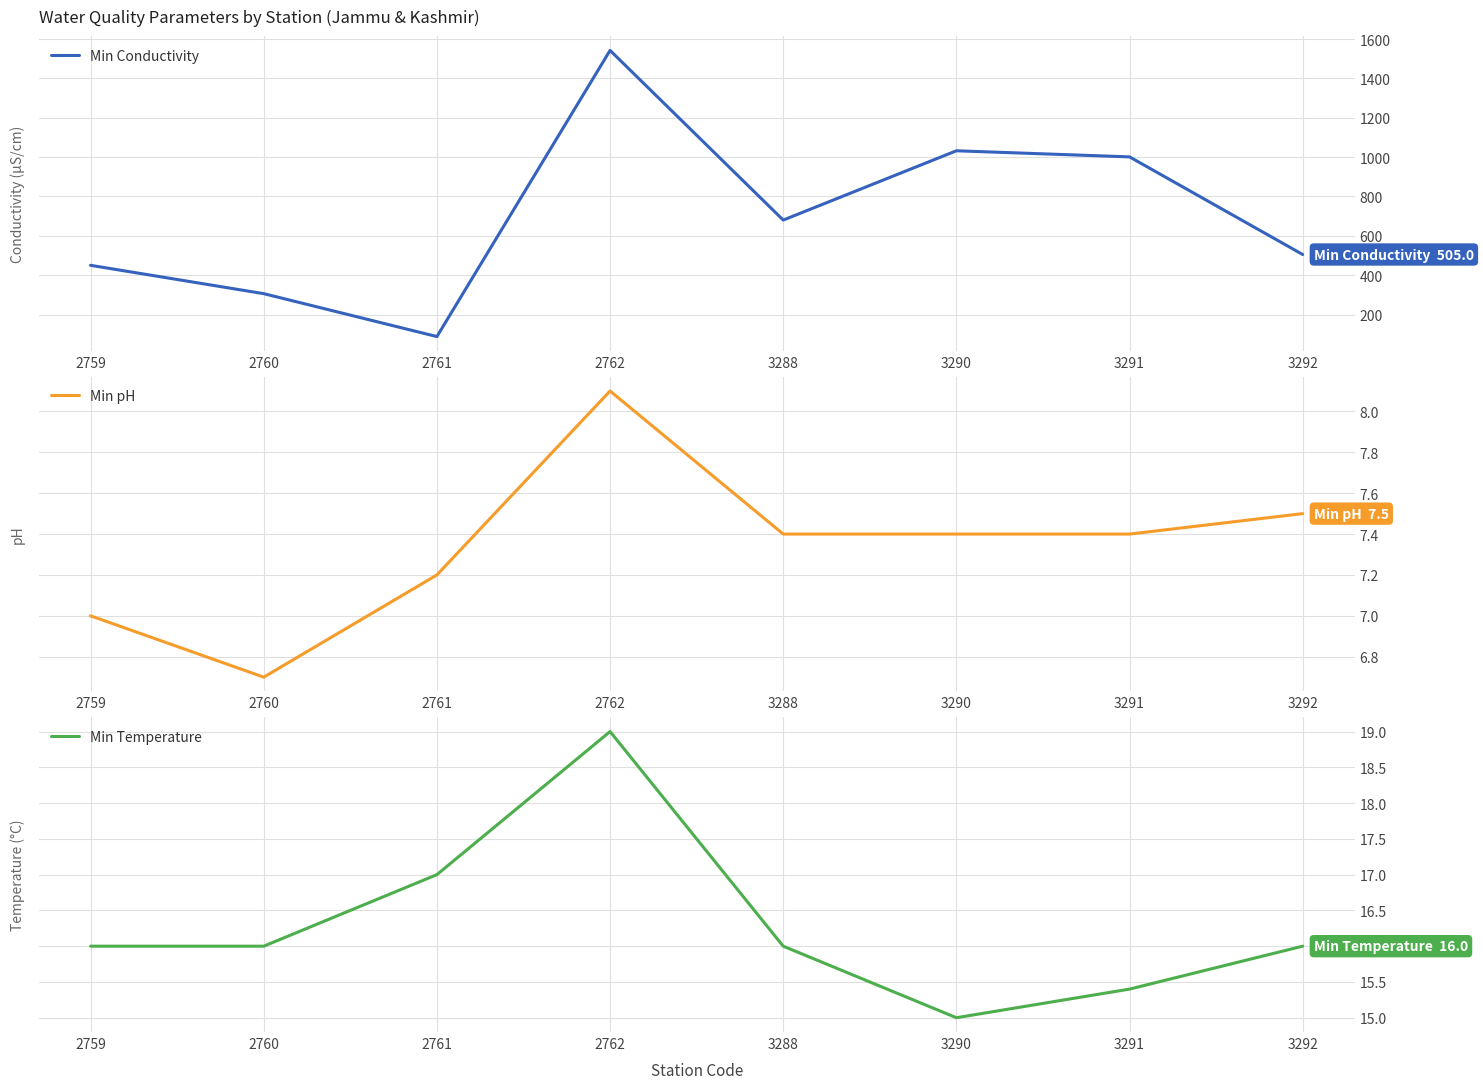

What is the sum of the Min pH values at 3291 and 3288?

14.8